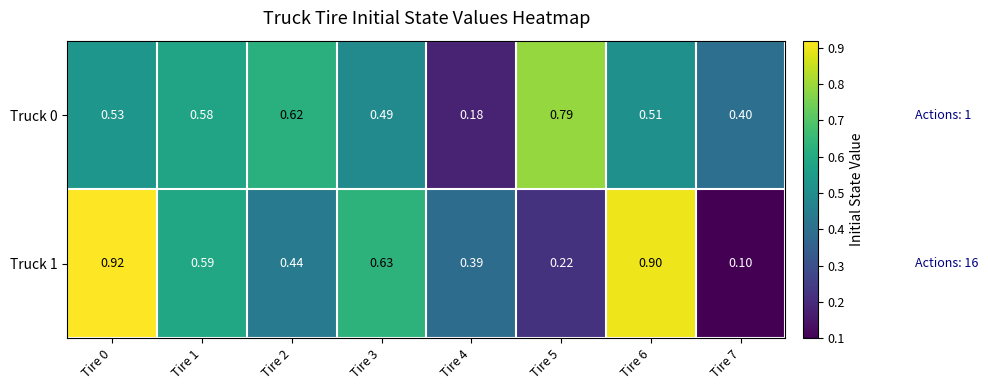

At which category does the chart reach its minimum across all series?

Tire 7